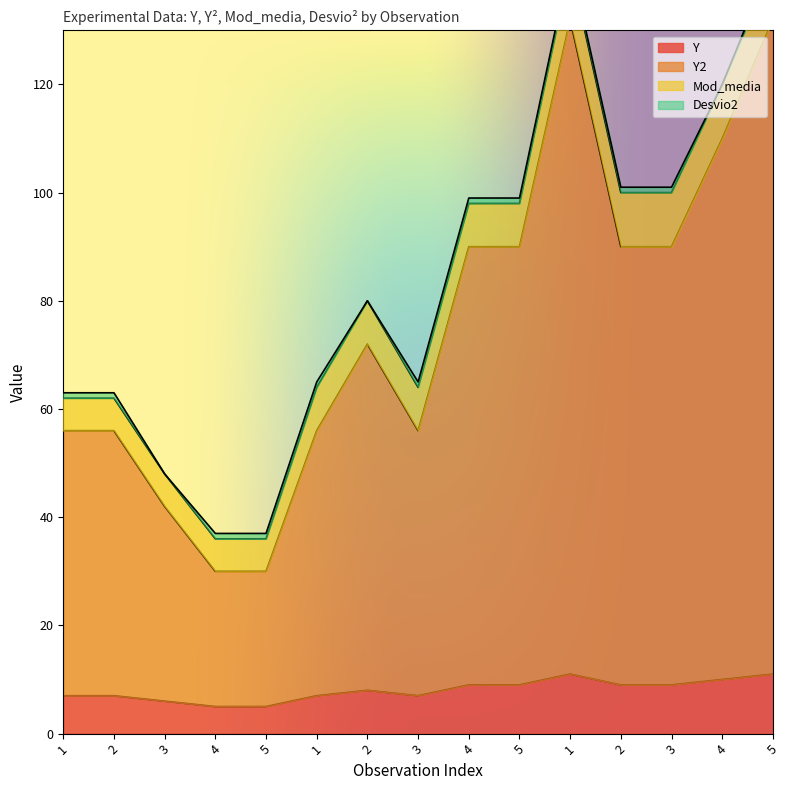

Which series has the largest total across all categories?

Y2